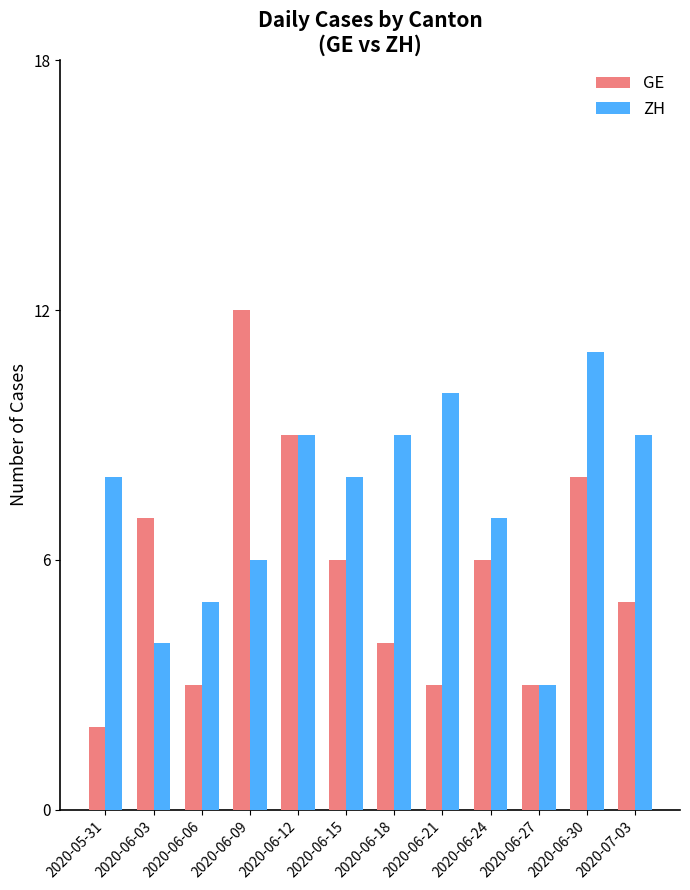

What is the difference between the maximum and second lowest values in the ZH series?

7